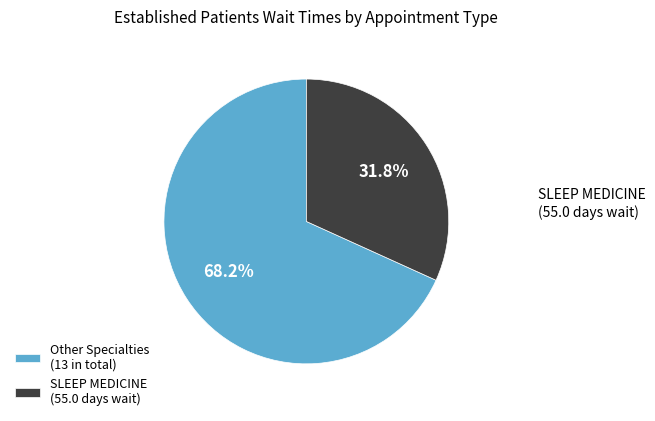

Is there a majority slice in this chart?

Yes